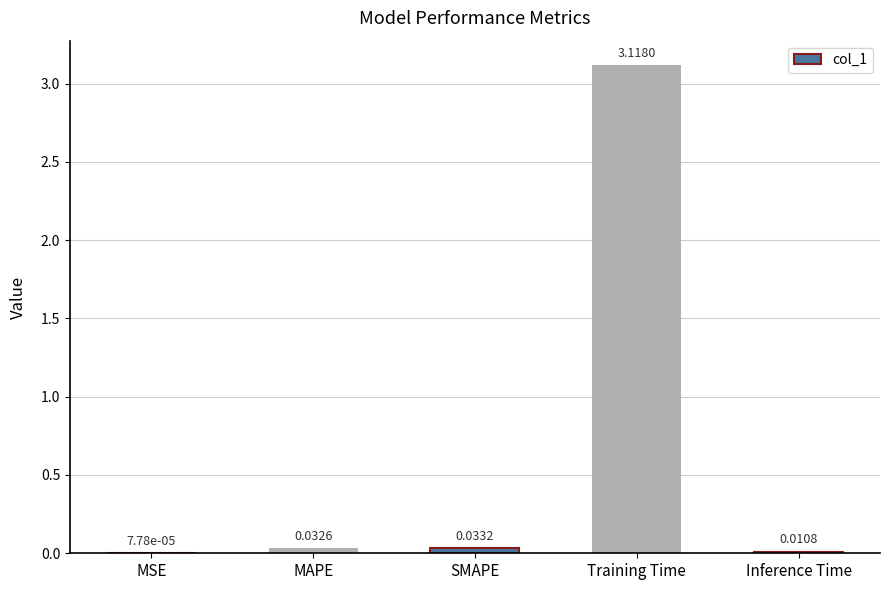

What is the sum of all values?

3.2